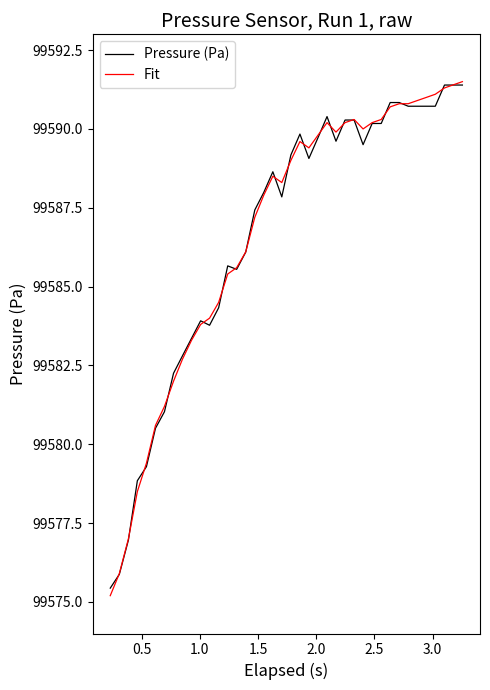

What are all the series names shown in the legend?

Pressure (Pa), Fit